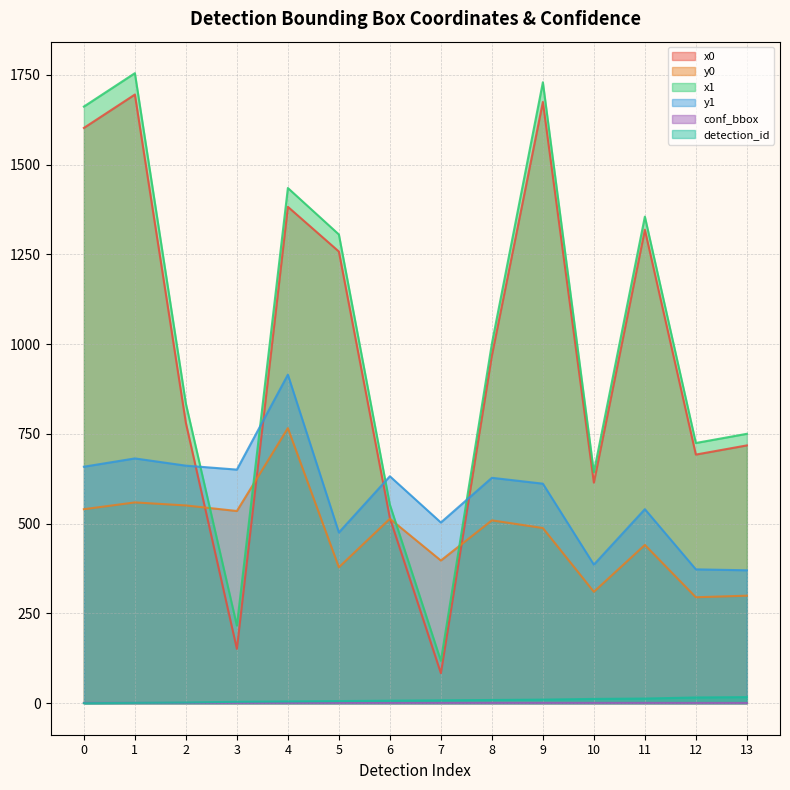

How many data points in x0 are above 968?

7